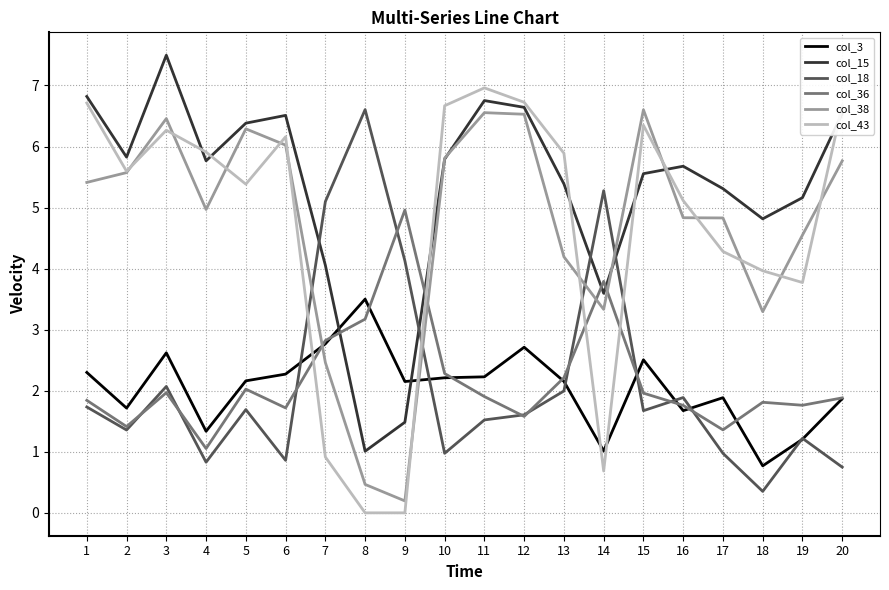

What is the maximum value shown in the chart?

7.5